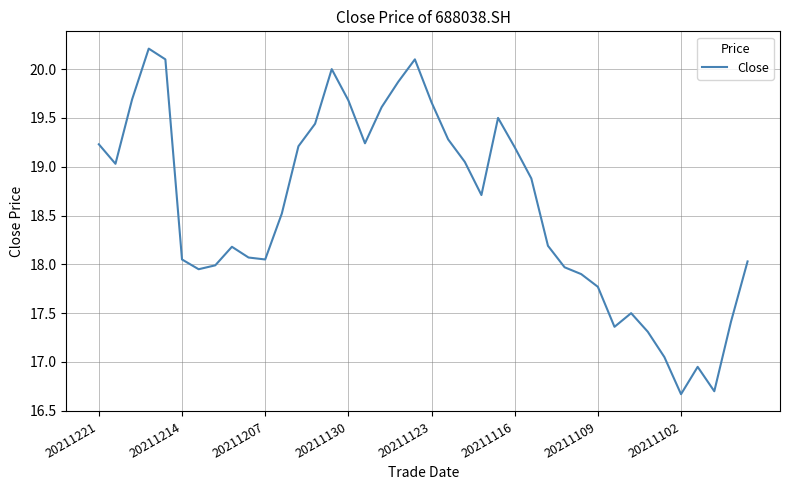

What is the difference between the maximum and minimum values?

3.5